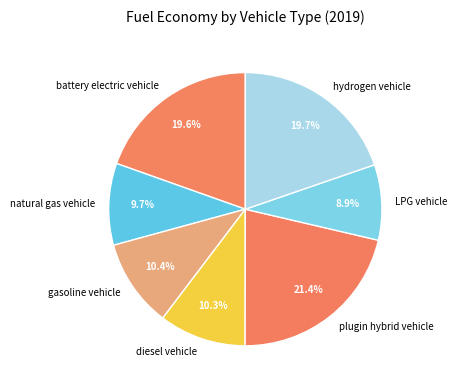

What is the smallest slice in the pie chart?

LPG vehicle